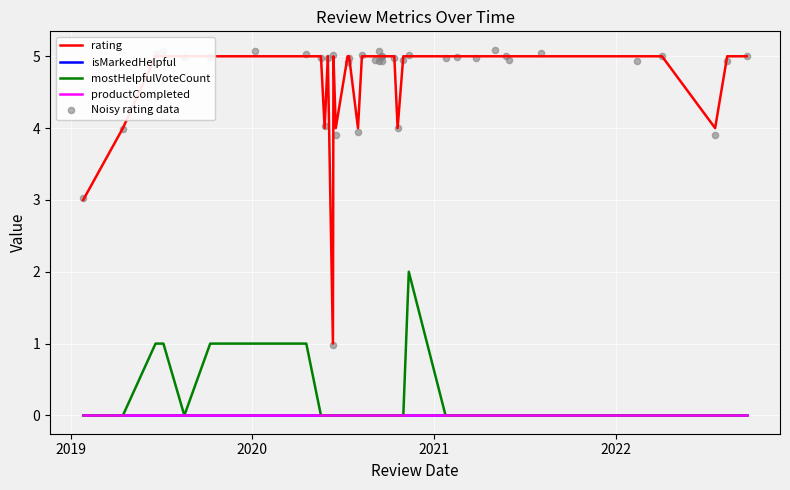

Which series contains the lowest Y value?

isMarkedHelpful